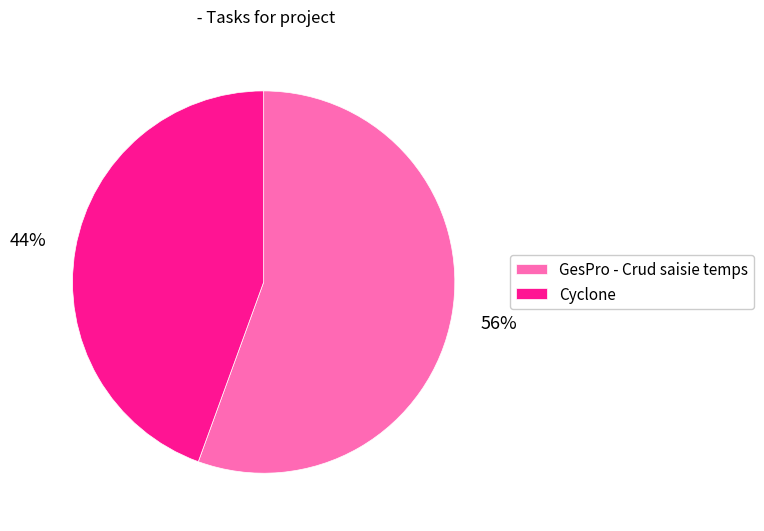

To the nearest percent, what is the average slice percentage?

50%